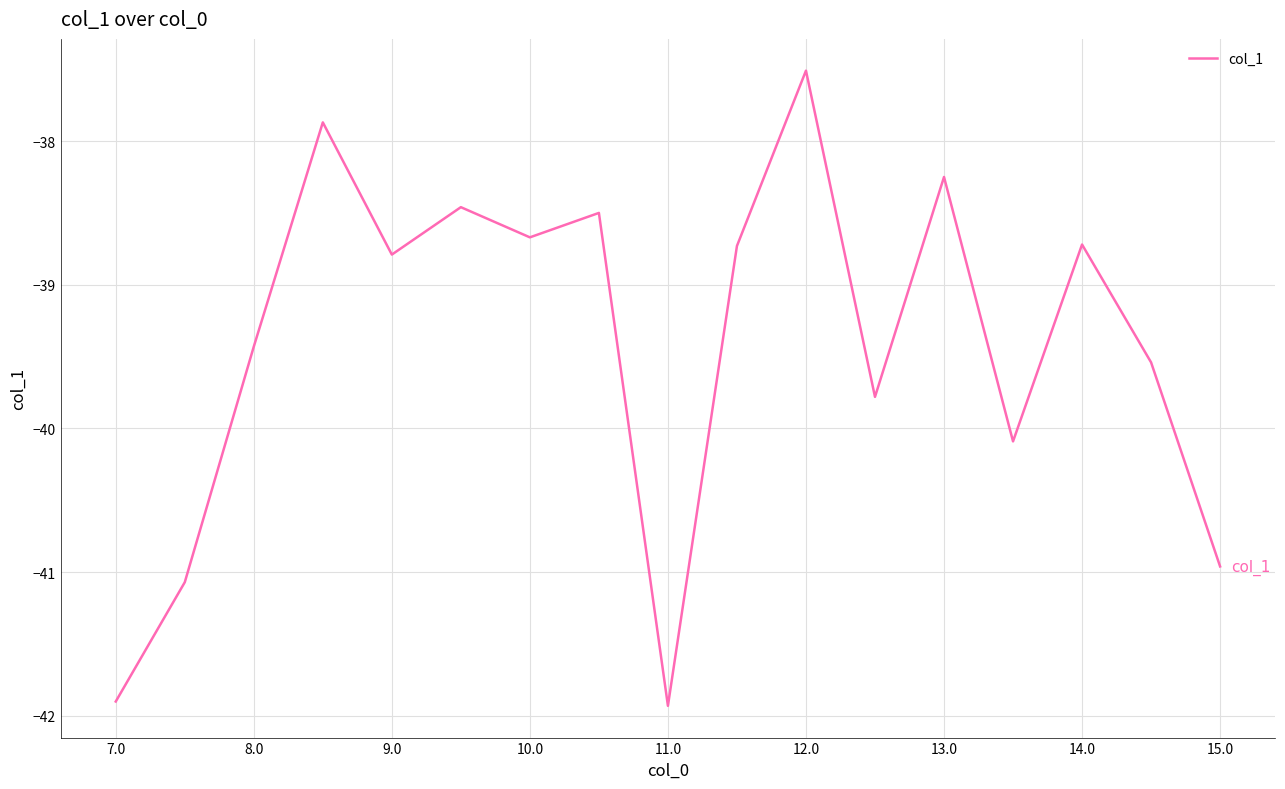

What is the greatest value displayed?

-37.5